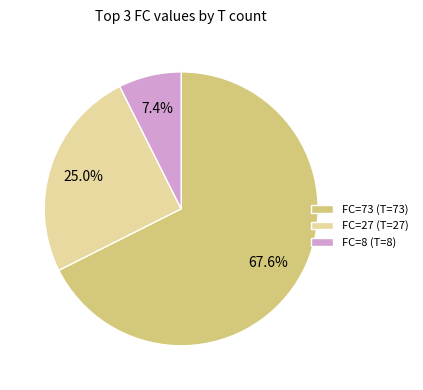

What percentage is the FC=73 slice, to the nearest percent?

68%